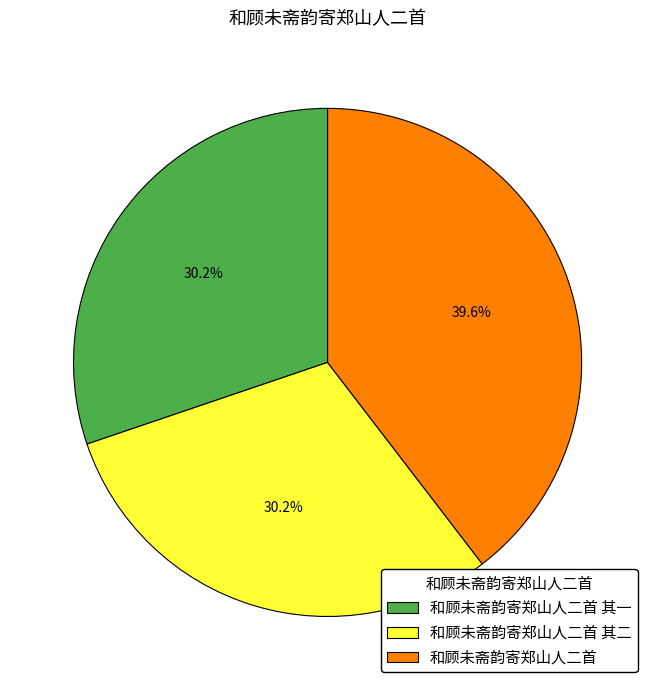

Count the number of slices in the pie.

3